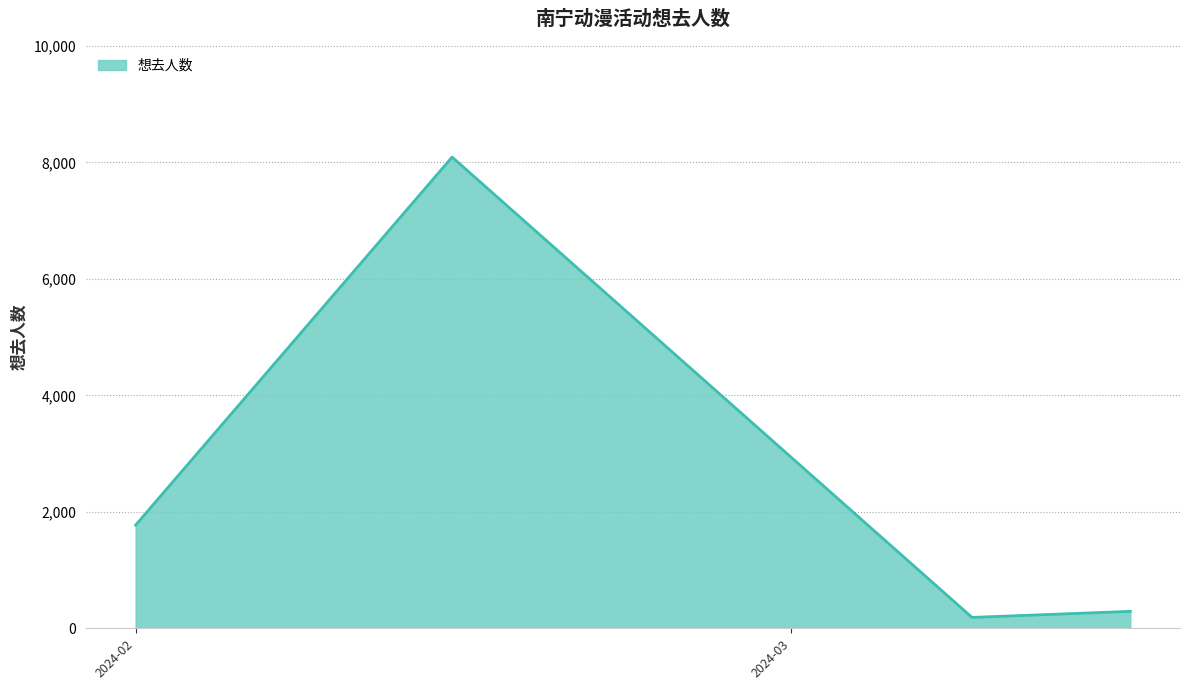

What is the difference between the maximum and minimum values?

7906